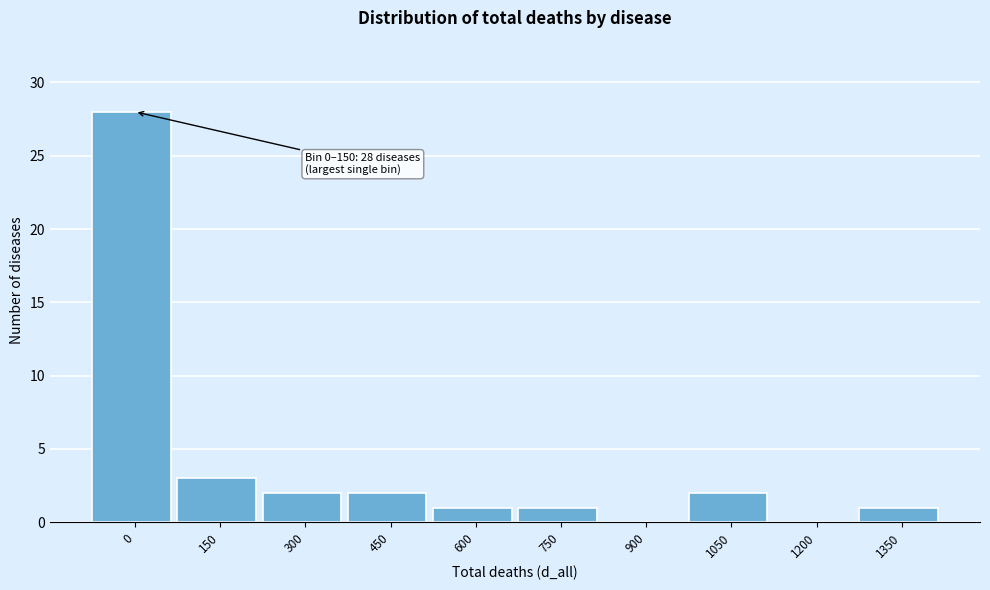

Reading left to right, extract all data points from this chart.

0=28	150=3	300=2	450=2	600=1	750=1	900=0	1050=2	1200=0	1350=1